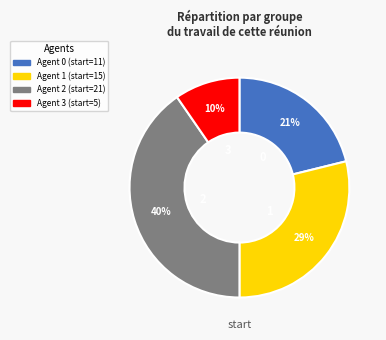

Is there a majority slice in this chart?

No